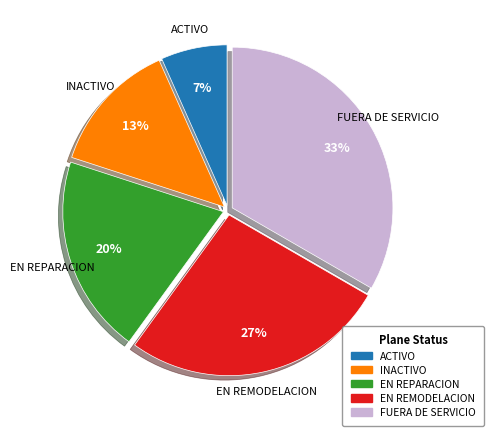

Rank the categories by value from highest to lowest.

FUERA DE SERVICIO, EN REMODELACION, EN REPARACION, INACTIVO, ACTIVO